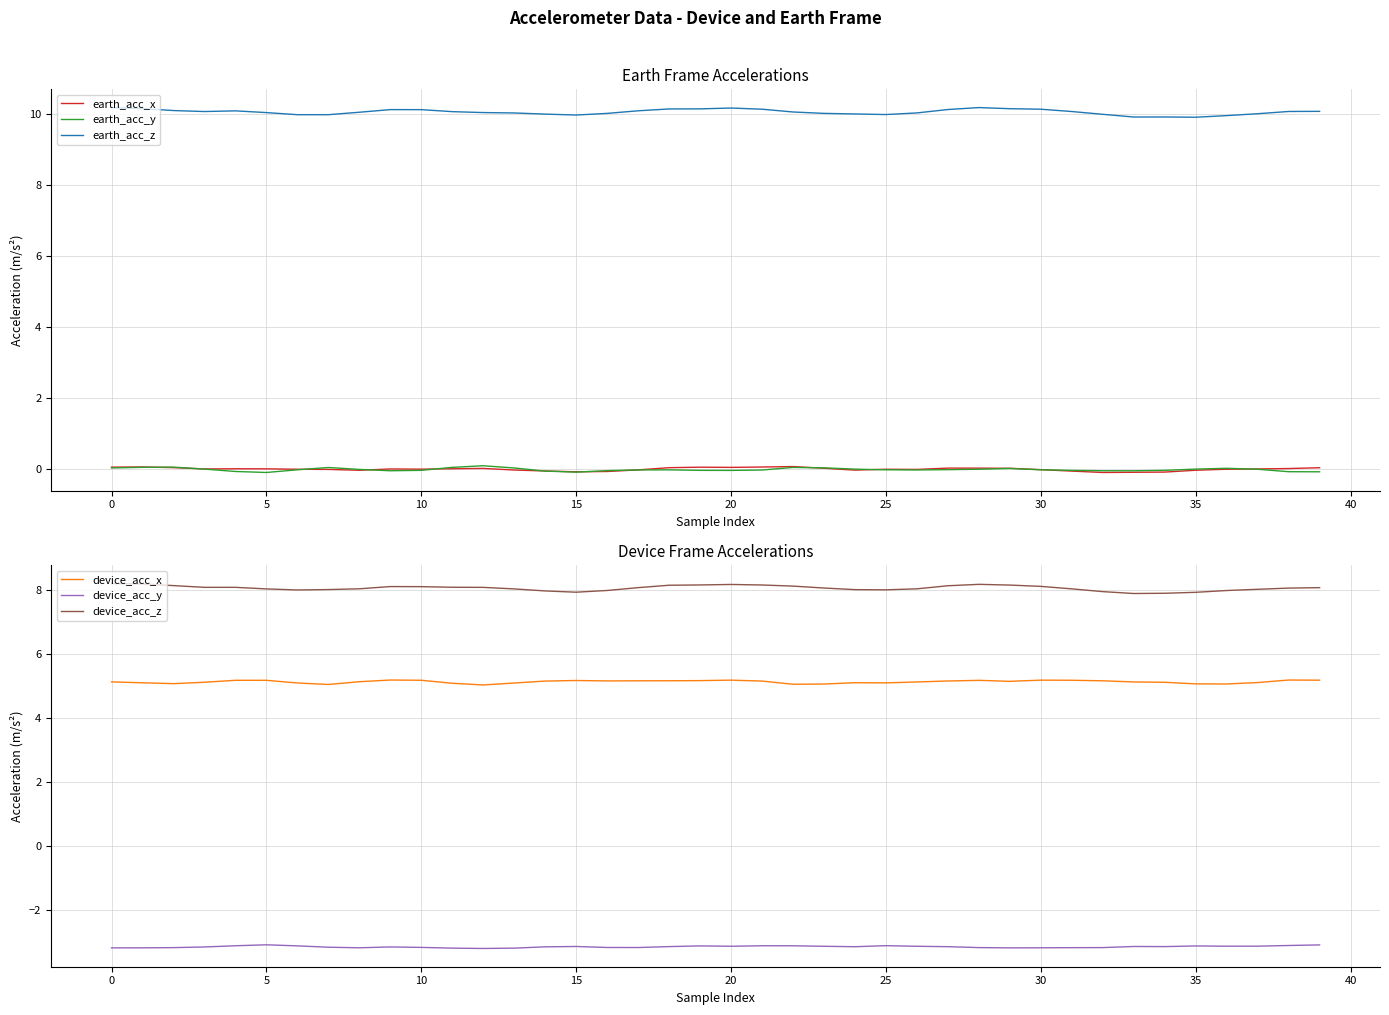

Reading left to right, what are all the values shown in this chart?

earth_acc_x: 0.1	0.1	0.0	0.0	0.0	0.0	0.0	-0.0	-0.0	0.0	0.0	0.0	0.0	-0.0	-0.0	-0.1	-0.1	-0.0	0.0	0.1	0.1	0.1	0.1	0.0	-0.0	0.0	-0.0	0.0	0.0	0.0	-0.0	-0.0	-0.1	-0.1	-0.1	-0.0	0.0	0.0	0.0	0.0
earth_acc_y: 0.0	0.1	0.1	0.0	-0.1	-0.1	-0.0	0.1	-0.0	-0.0	-0.0	0.1	0.1	0.0	-0.0	-0.1	-0.0	-0.0	-0.0	-0.0	-0.0	-0.0	0.1	0.0	0.0	-0.0	-0.0	-0.0	0.0	0.0	-0.0	-0.0	-0.0	-0.0	-0.0	0.0	0.0	0.0	-0.1	-0.1
earth_acc_z: 10.2	10.1	10.1	10.1	10.1	10.0	10.0	10.0	10.0	10.1	10.1	10.1	10.0	10.0	10.0	10.0	10.0	10.1	10.1	10.1	10.2	10.1	10.1	10.0	10.0	10.0	10.0	10.1	10.2	10.1	10.1	10.1	10.0	9.9	9.9	9.9	9.9	10.0	10.1	10.1
device_acc_x: 5.1	5.1	5.1	5.1	5.2	5.2	5.1	5.0	5.1	5.2	5.2	5.1	5.0	5.1	5.1	5.2	5.2	5.2	5.2	5.2	5.2	5.1	5.0	5.1	5.1	5.1	5.1	5.2	5.2	5.1	5.2	5.2	5.2	5.1	5.1	5.1	5.1	5.1	5.2	5.2
device_acc_y: -3.2	-3.2	-3.2	-3.2	-3.1	-3.1	-3.1	-3.2	-3.2	-3.2	-3.2	-3.2	-3.2	-3.2	-3.1	-3.1	-3.2	-3.2	-3.1	-3.1	-3.1	-3.1	-3.1	-3.1	-3.1	-3.1	-3.1	-3.1	-3.2	-3.2	-3.2	-3.2	-3.2	-3.1	-3.1	-3.1	-3.1	-3.1	-3.1	-3.1
device_acc_z: 8.2	8.2	8.1	8.1	8.1	8.0	8.0	8.0	8.0	8.1	8.1	8.1	8.1	8.0	8.0	7.9	8.0	8.1	8.1	8.1	8.2	8.1	8.1	8.1	8.0	8.0	8.0	8.1	8.2	8.1	8.1	8.0	7.9	7.9	7.9	7.9	8.0	8.0	8.1	8.1